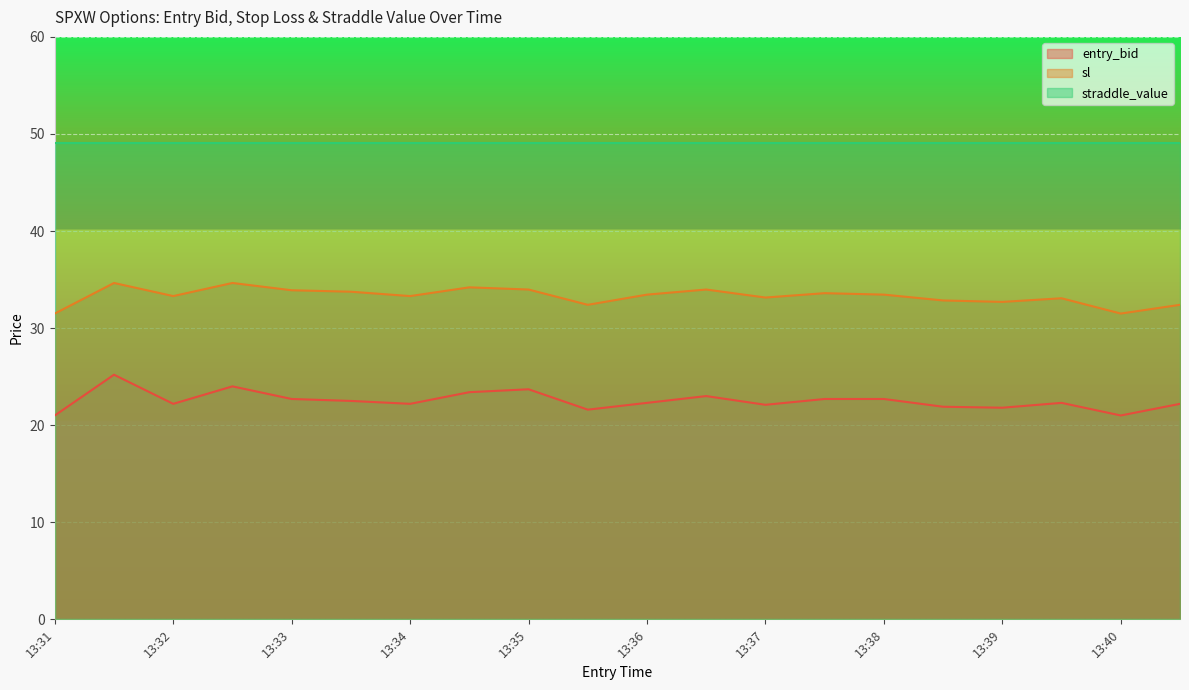

Which series has the largest total across all categories?

straddle_value